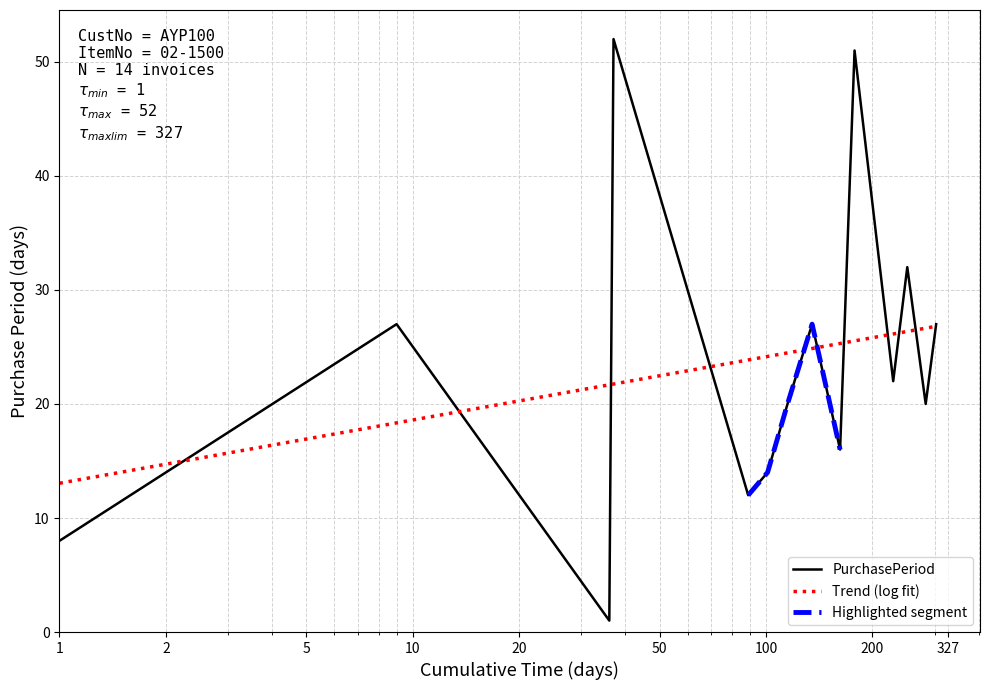

Reading right to left, extract all data points from this chart.

27	20	32	22	51	16	27	20	14	12	52	1	27	8